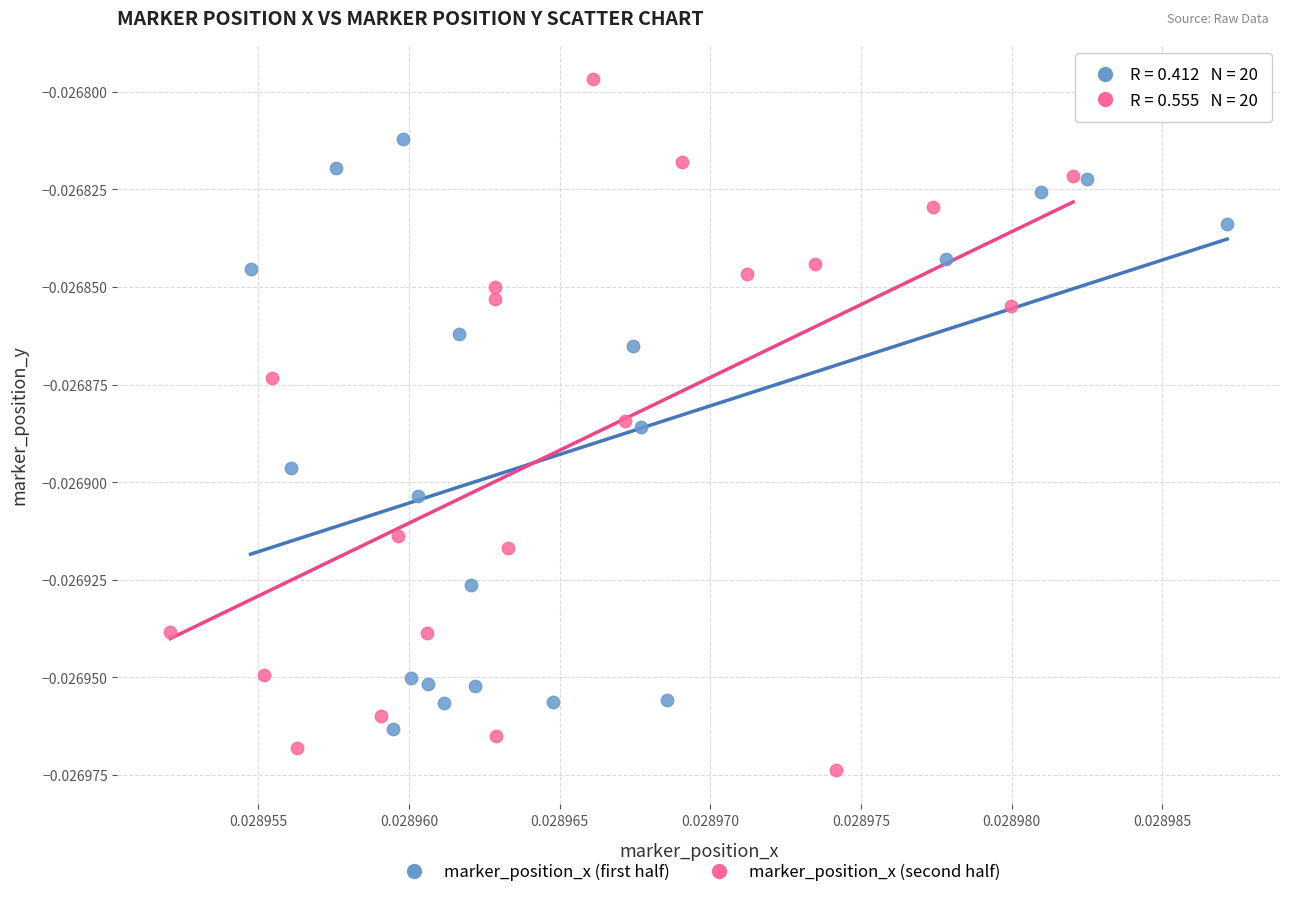

Which series contains the highest Y value?

marker_position_x (second half)